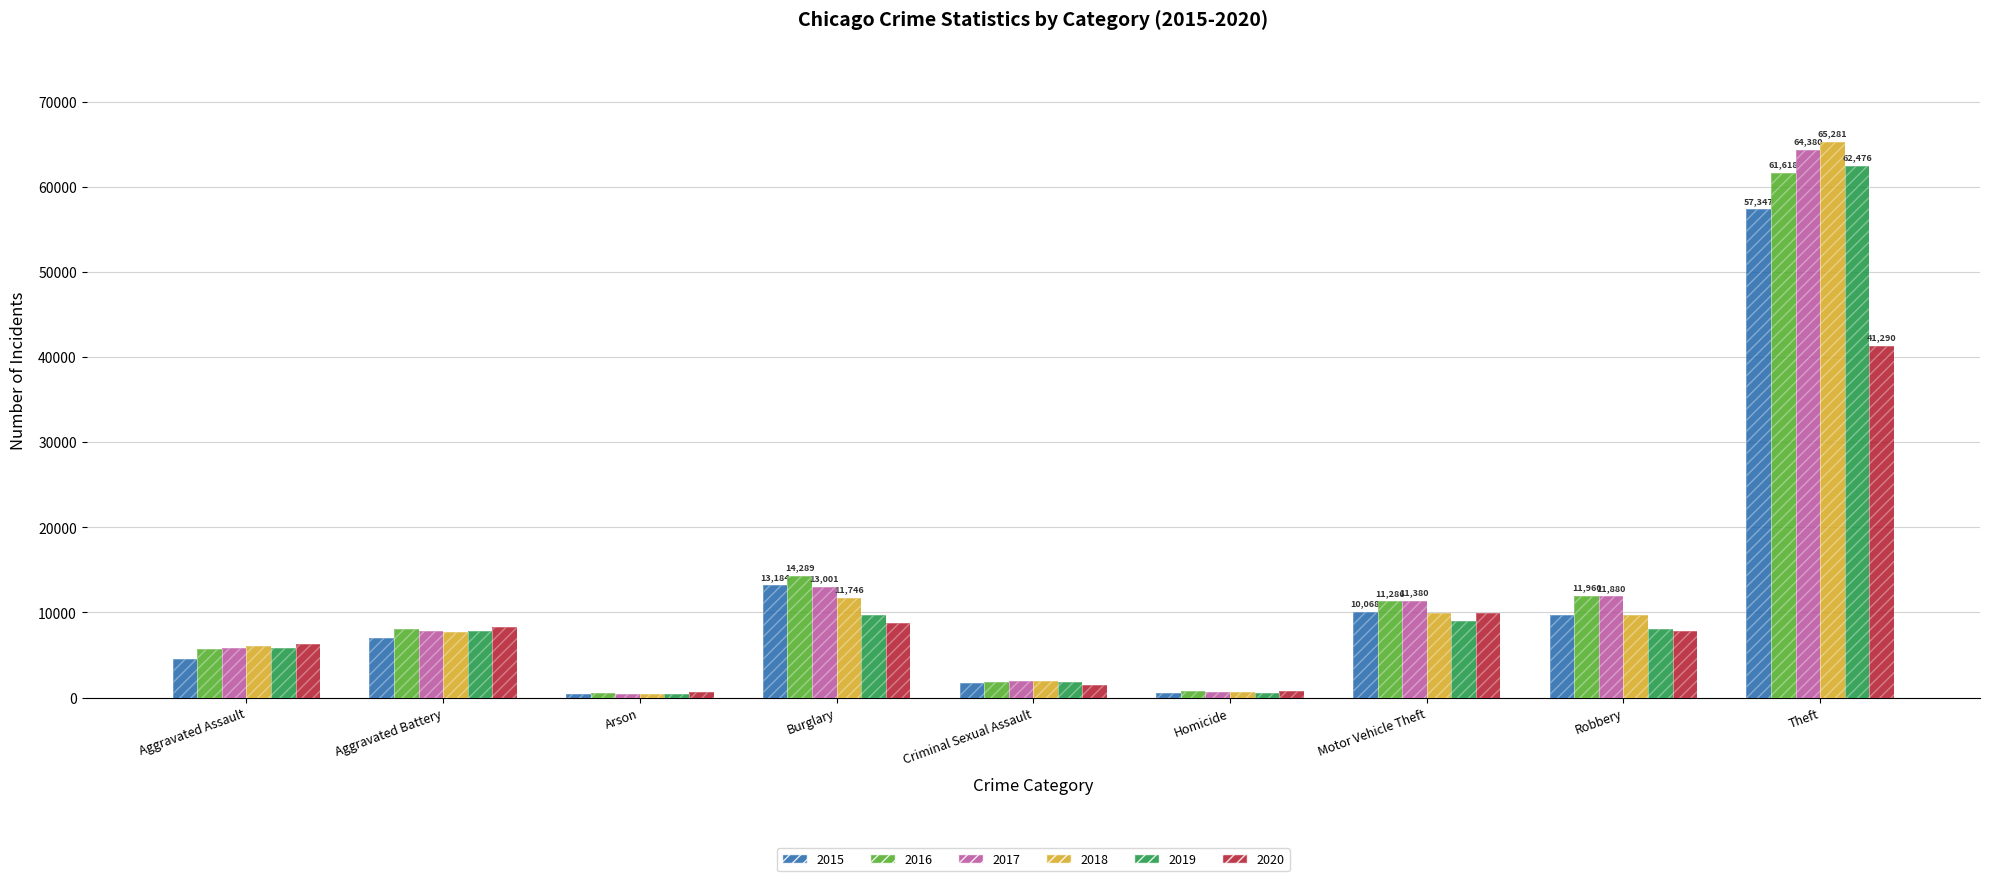

Which category has the highest value in the 2018 series?

Theft